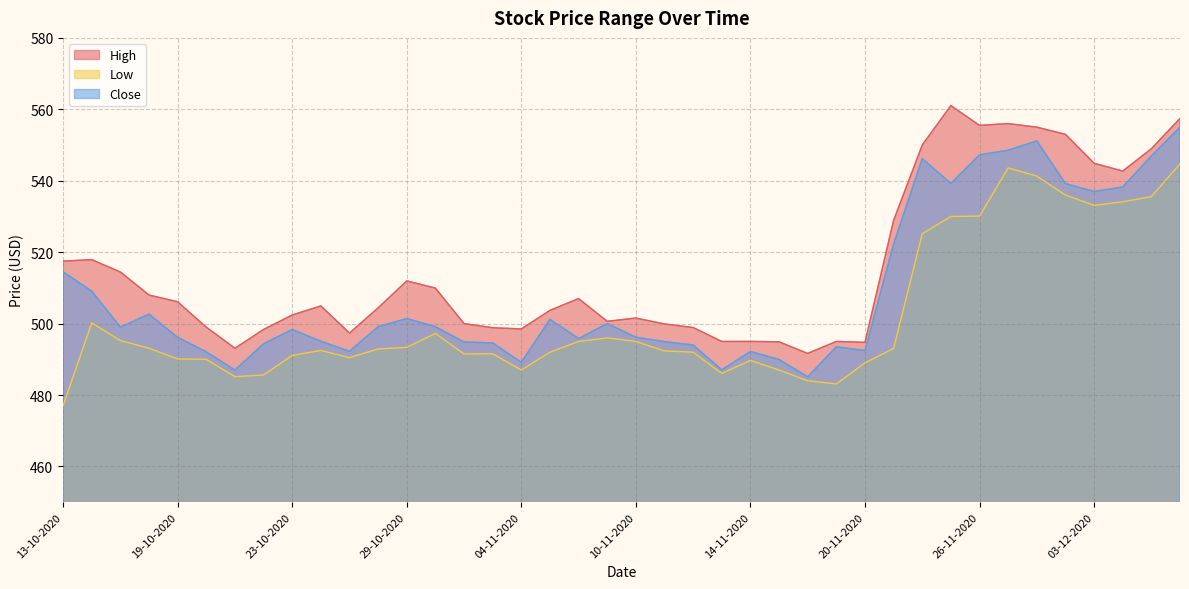

Between 13-10-2020 and 30-10-2020, which is larger?

13-10-2020